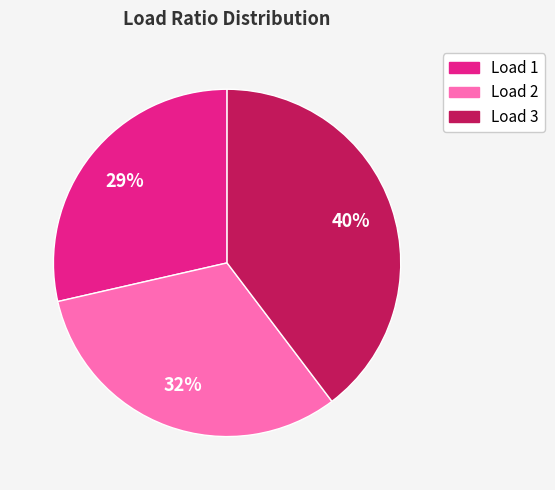

How many segments does this pie chart have?

3